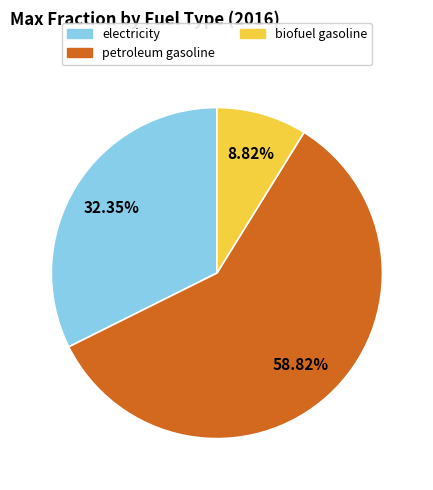

What is the smallest slice in the pie chart?

biofuel gasoline